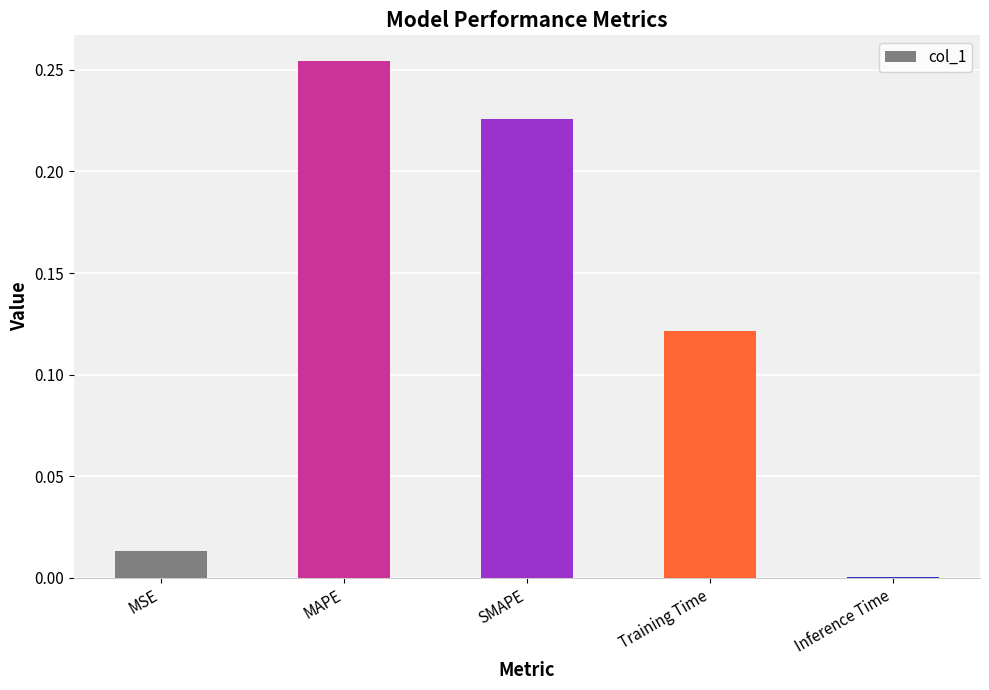

Which label corresponds to the largest value in the chart?

MAPE